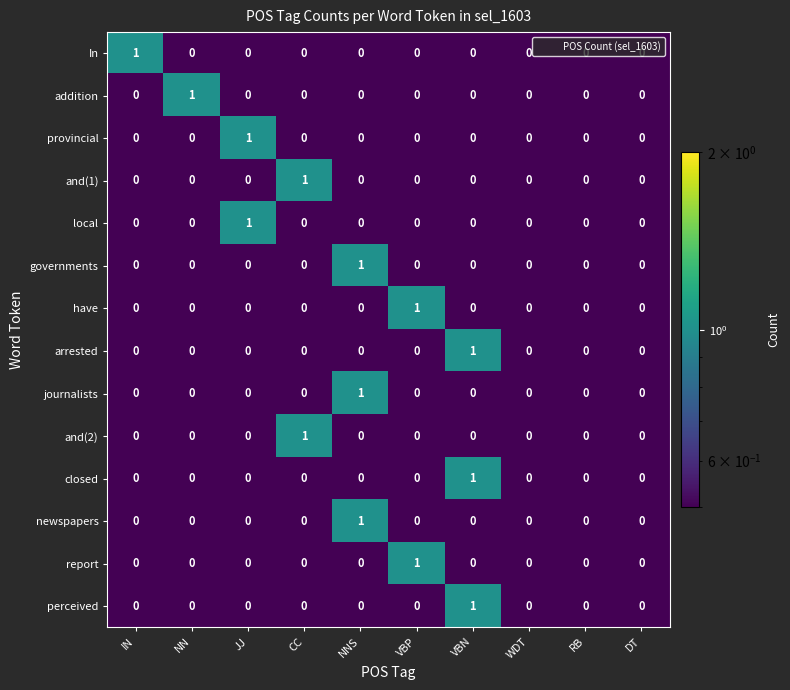

Count the newspapers values in the range 0 to 1.

10